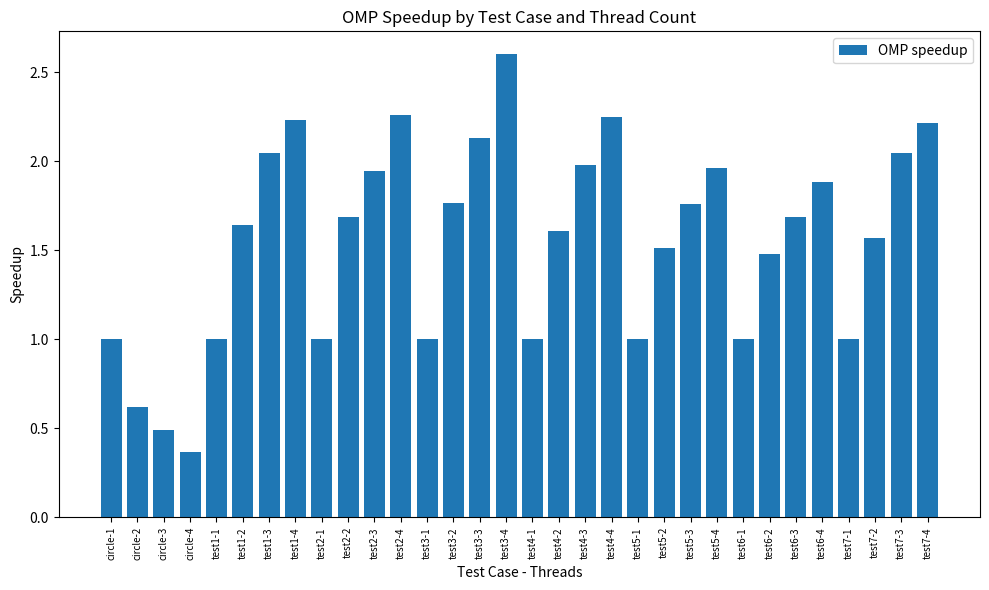

How many categories are shown in the chart?

32